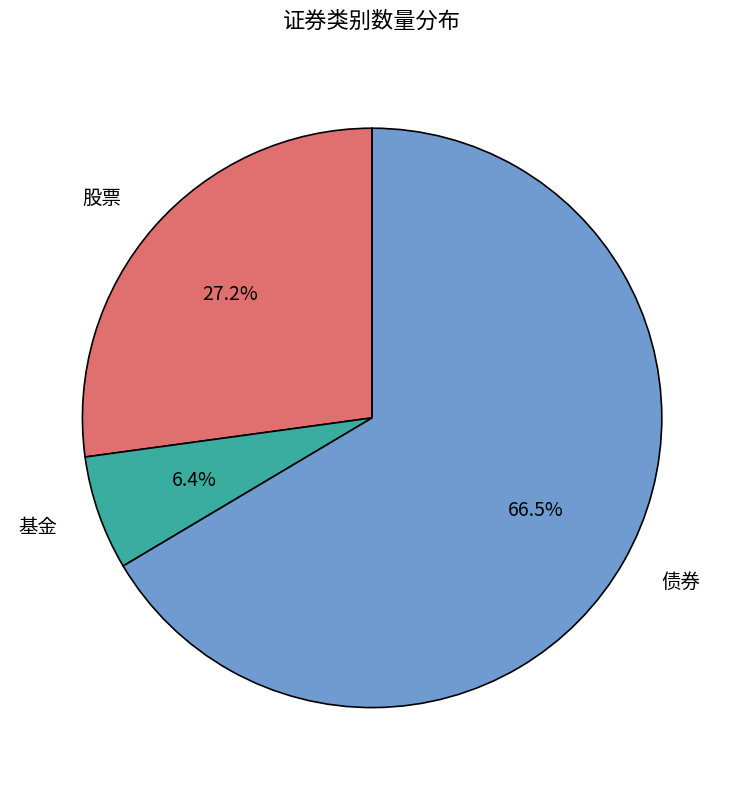

To the nearest percent, what is the difference between the 股票 and 基金 slice percentages?

21%